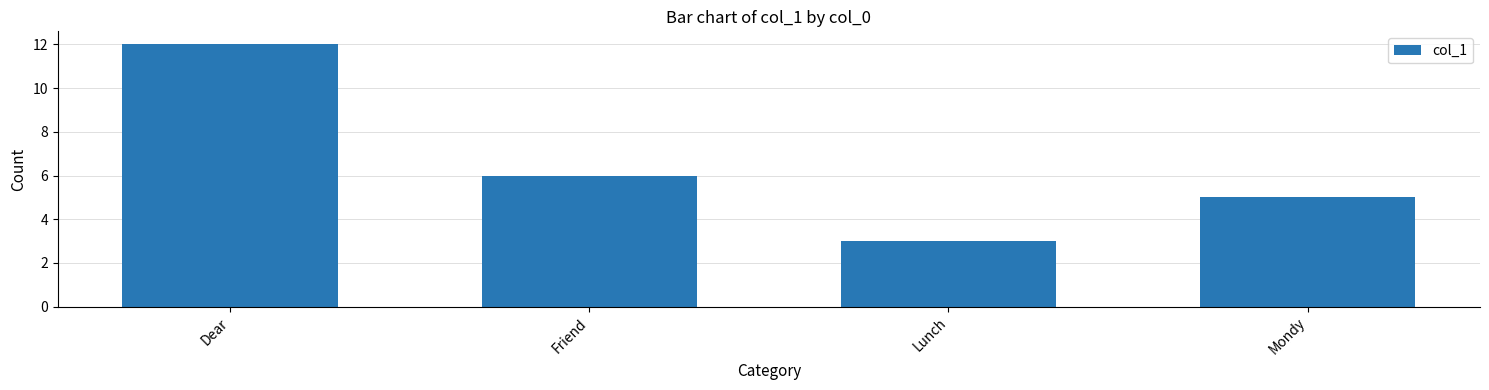

What is the label of the 4th bar from the left?

Mondy